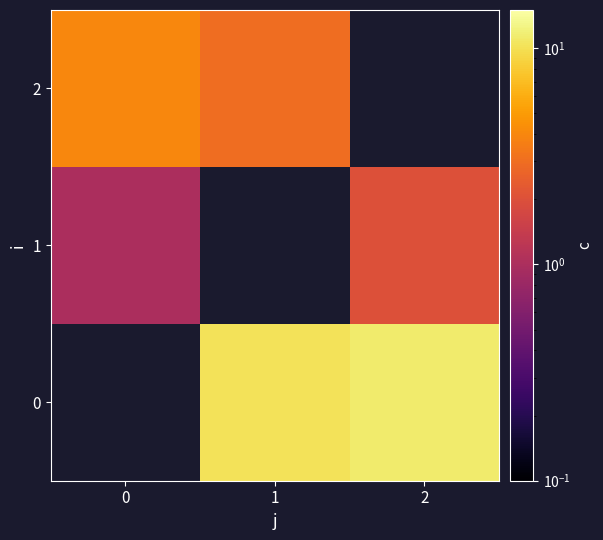

Rank the series at 2 from highest to lowest value.

0, 1, 2